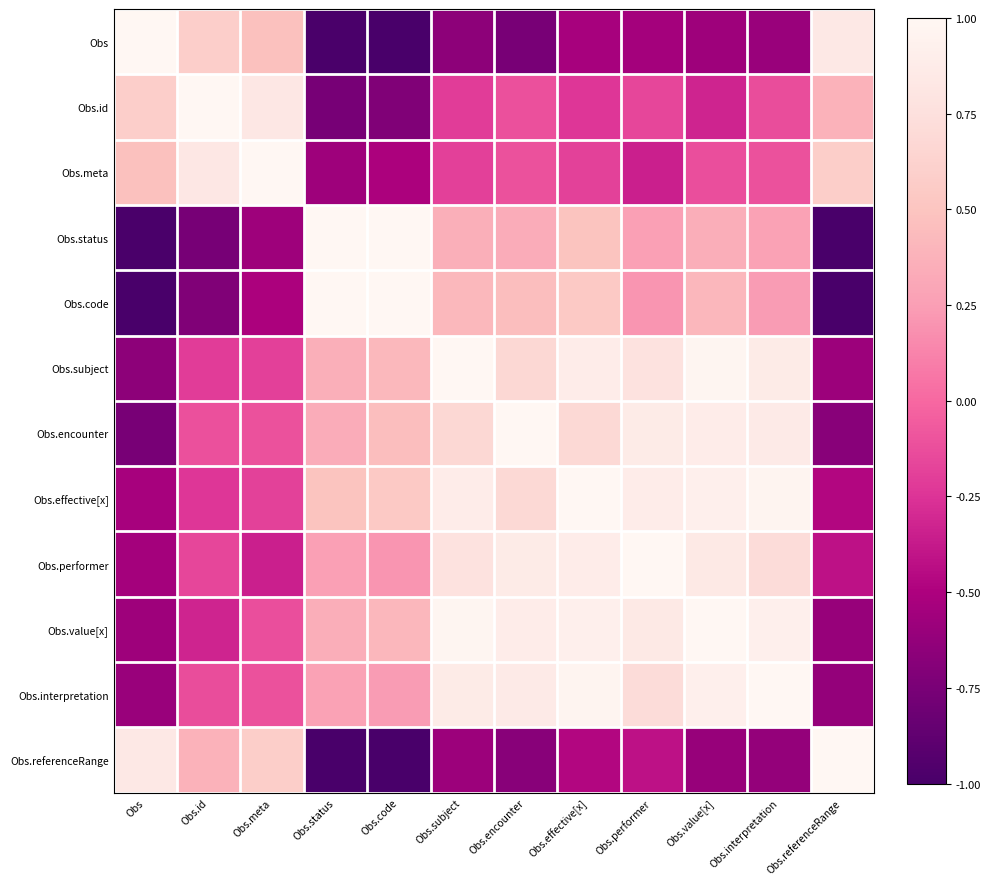

At which category is the sum across all series the highest?

Obs.effective[x]